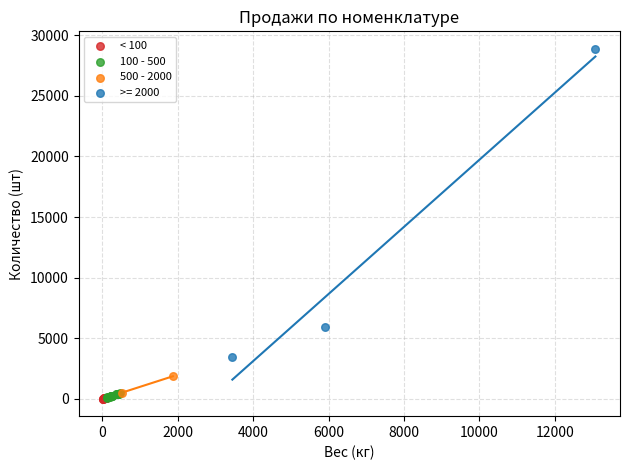

What are all the series names shown in the legend?

< 100, 100 - 500, 500 - 2000, >= 2000